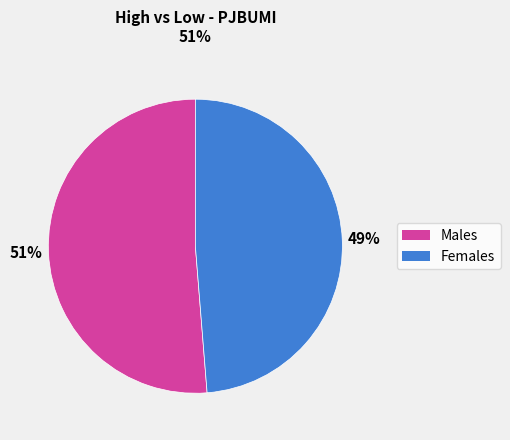

To the nearest percent, what is the average slice percentage?

50%